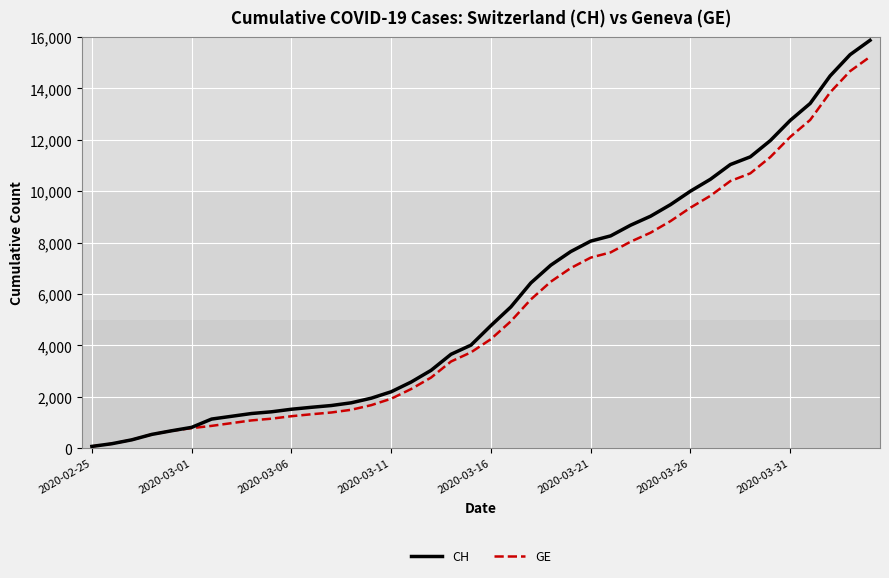

Which series has the widest spread of values?

CH